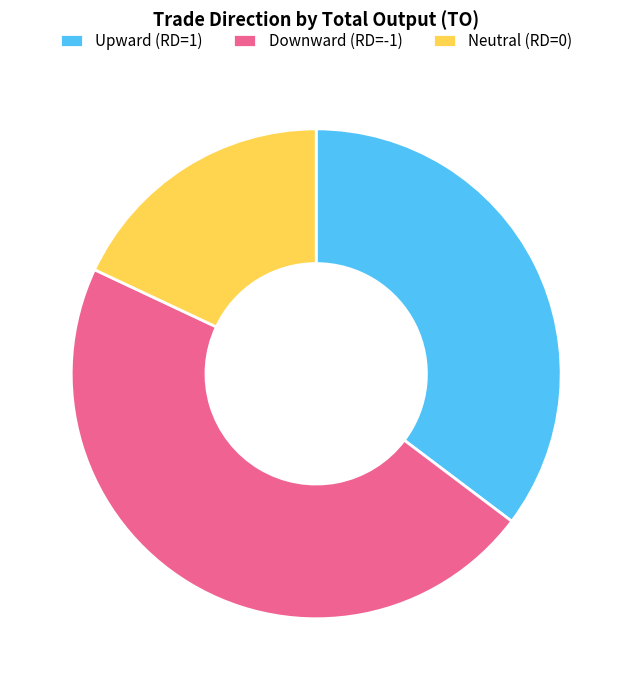

Rank the categories by value from highest to lowest.

Downward (RD=-1), Upward (RD=1), Neutral (RD=0)